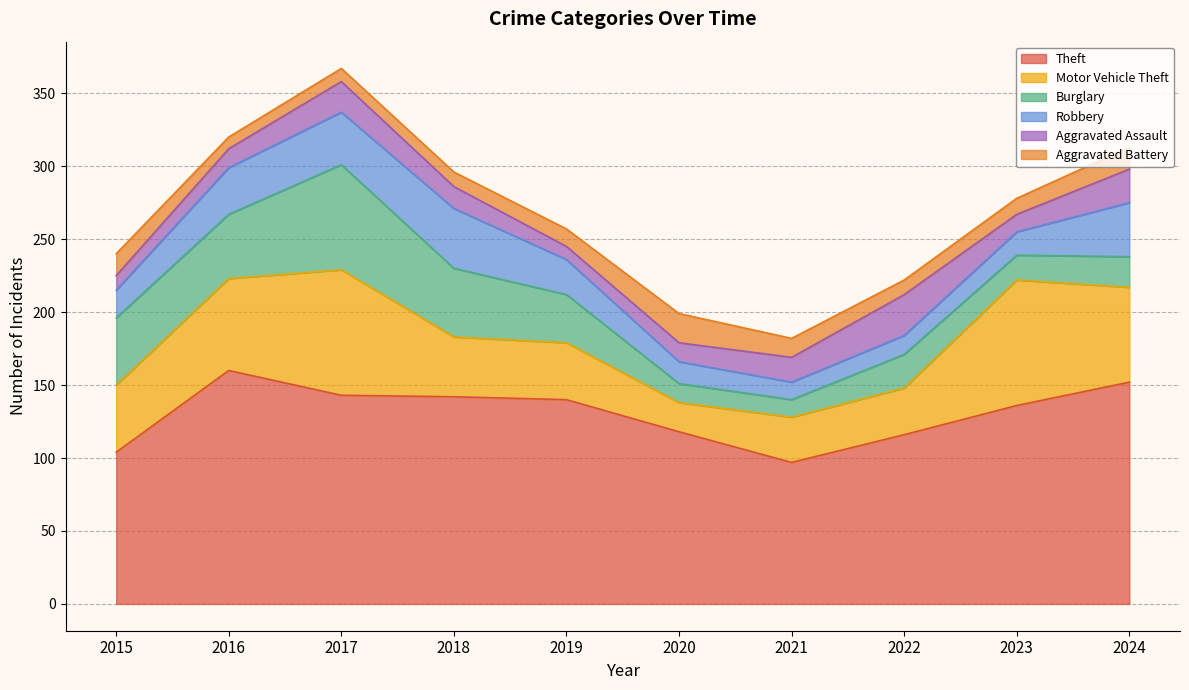

What are all the series names shown in the legend?

Theft, Motor Vehicle Theft, Burglary, Robbery, Aggravated Assault, Aggravated Battery